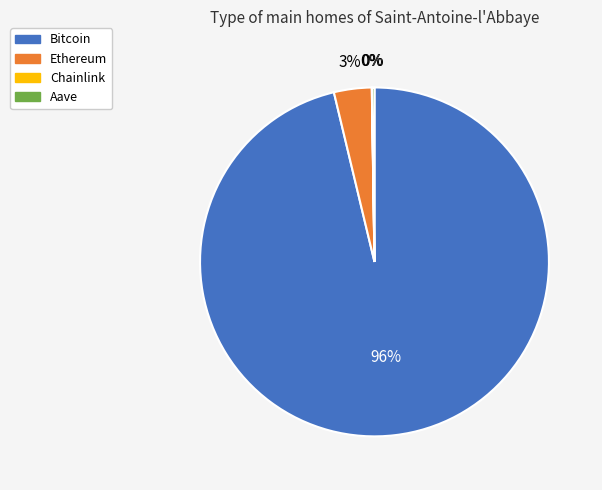

Which category accounts for the majority?

Bitcoin